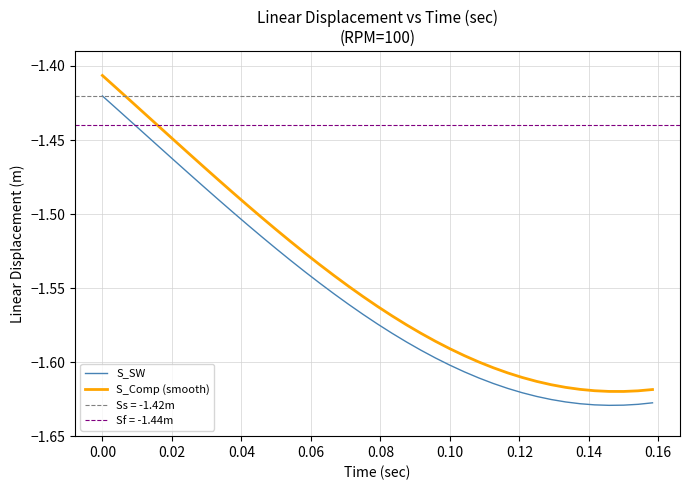

Reading right to left, transcribe all the data shown in this chart.

S_SW: -1.6	-1.6	-1.6	-1.6	-1.6	-1.6	-1.6	-1.6	-1.6	-1.6	-1.6	-1.6	-1.6	-1.6	-1.6	-1.6	-1.6	-1.6	-1.6	-1.6	-1.6	-1.6	-1.6	-1.5	-1.5	-1.5	-1.5	-1.5	-1.5	-1.5	-1.5	-1.5	-1.5	-1.5	-1.5	-1.4	-1.4	-1.4	-1.4
S_Comp (smooth): -1.6	-1.6	-1.6	-1.6	-1.6	-1.6	-1.6	-1.6	-1.6	-1.6	-1.6	-1.6	-1.6	-1.6	-1.6	-1.6	-1.6	-1.6	-1.6	-1.6	-1.6	-1.5	-1.5	-1.5	-1.5	-1.5	-1.5	-1.5	-1.5	-1.5	-1.5	-1.5	-1.5	-1.5	-1.4	-1.4	-1.4	-1.4	-1.4